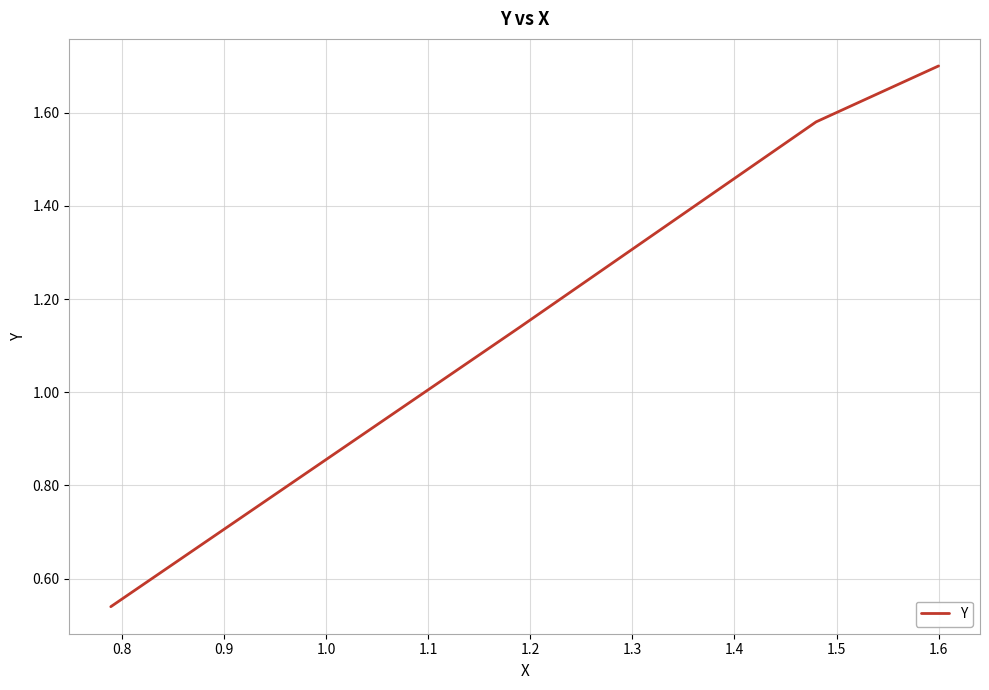

What is the greatest value displayed?

1.7